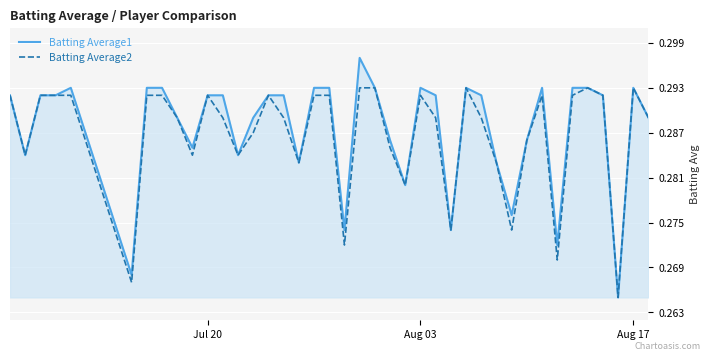

Rank the series by their maximum value, from highest to lowest.

Batting Average1, Batting Average2